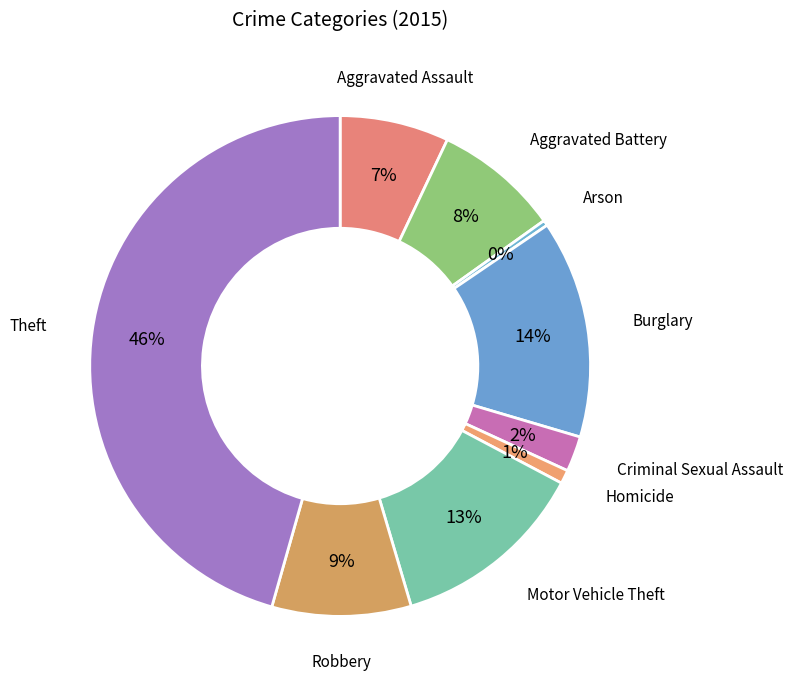

To the nearest percent, what percentage of the pie is Homicide?

1%